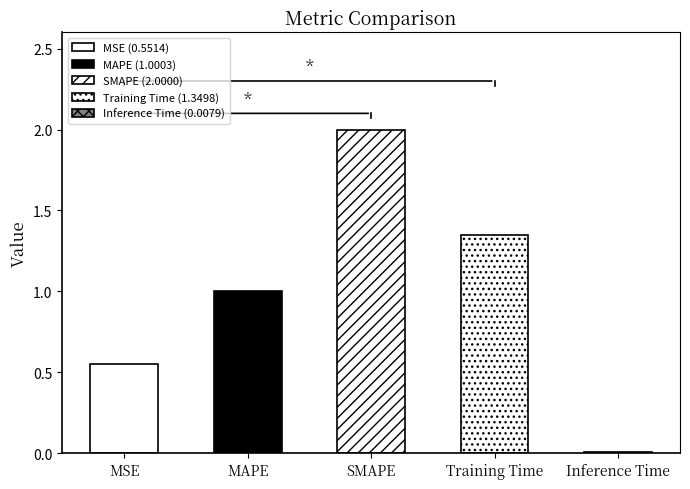

Are the bars horizontal?

No